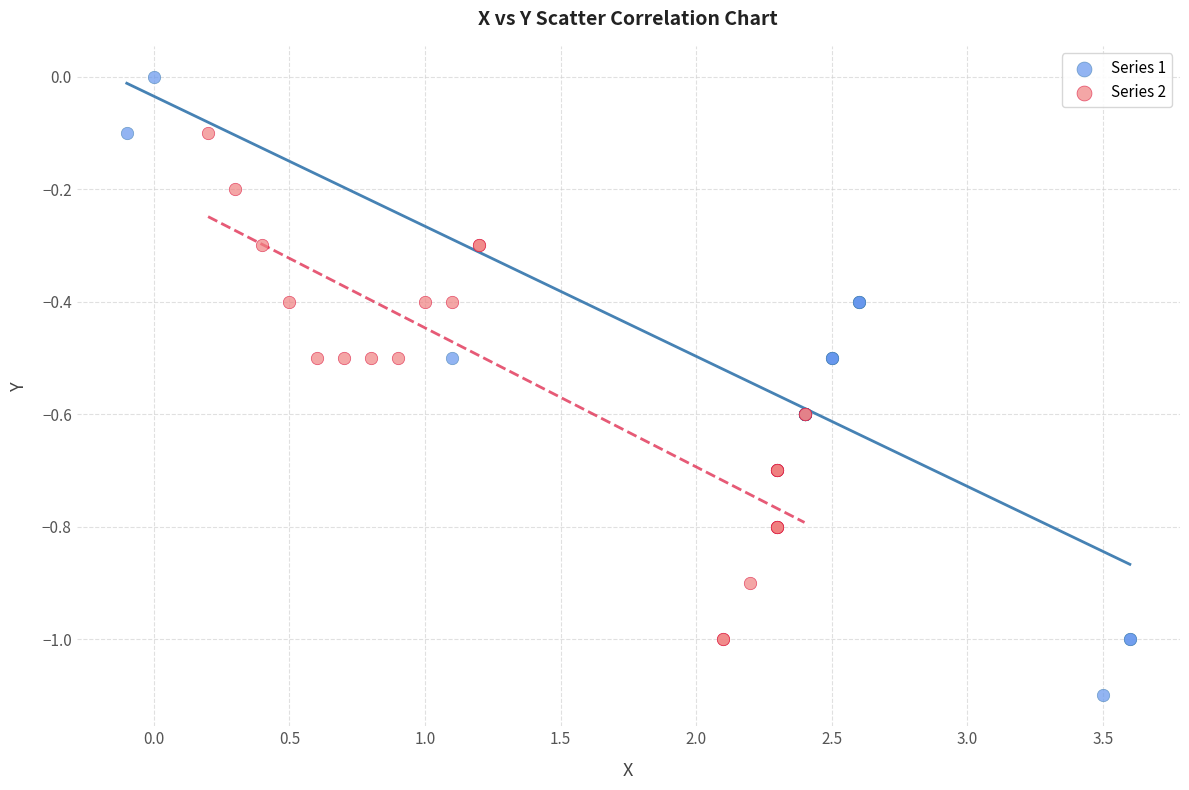

What are all the series names shown in the legend?

Series 1, Series 2